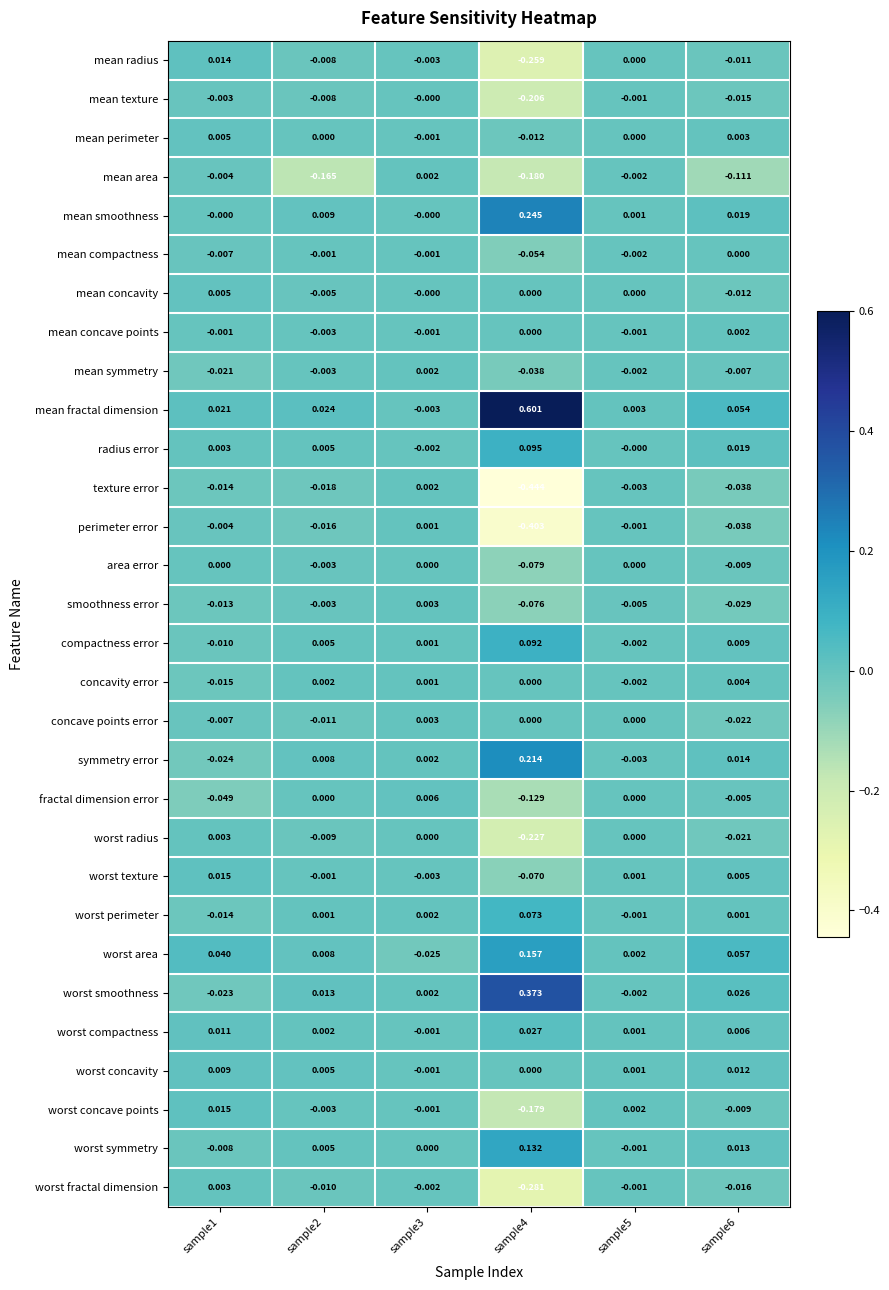

Which series has the widest spread of values?

mean fractal dimension